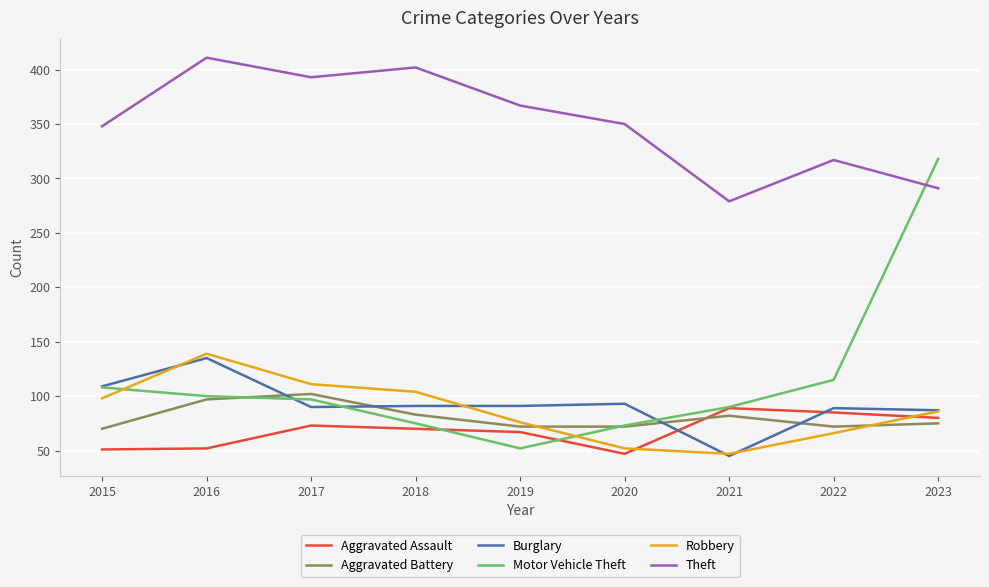

True or false: Aggravated Battery and Theft intersect in this chart.

False